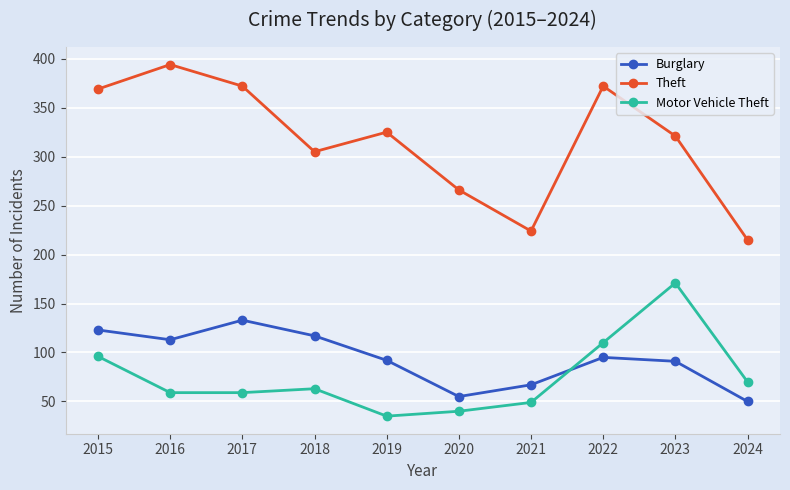

What is the spread (max minus min) of values at 2018?

242